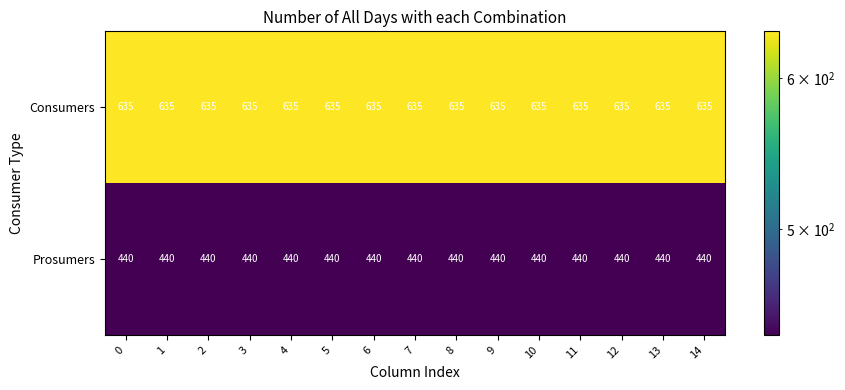

What is the sum of the Consumers values at 2 and 12?

1270